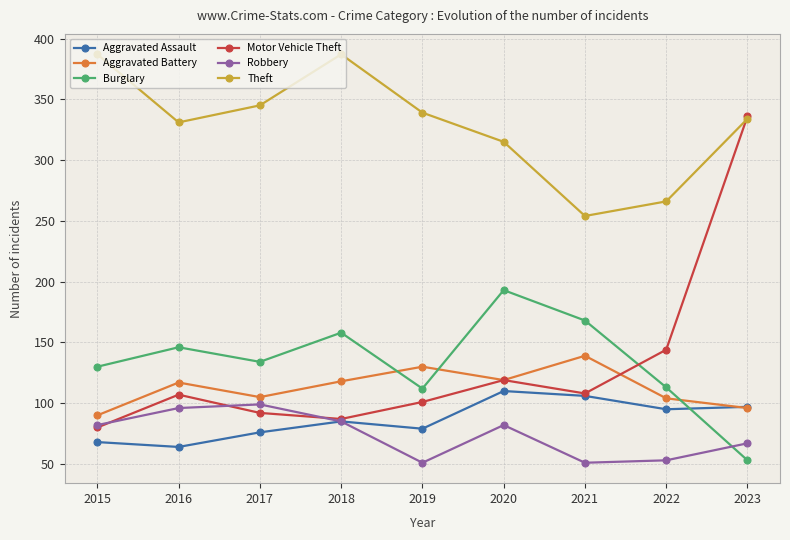

Where is Theft nearest to the value 320?

2020